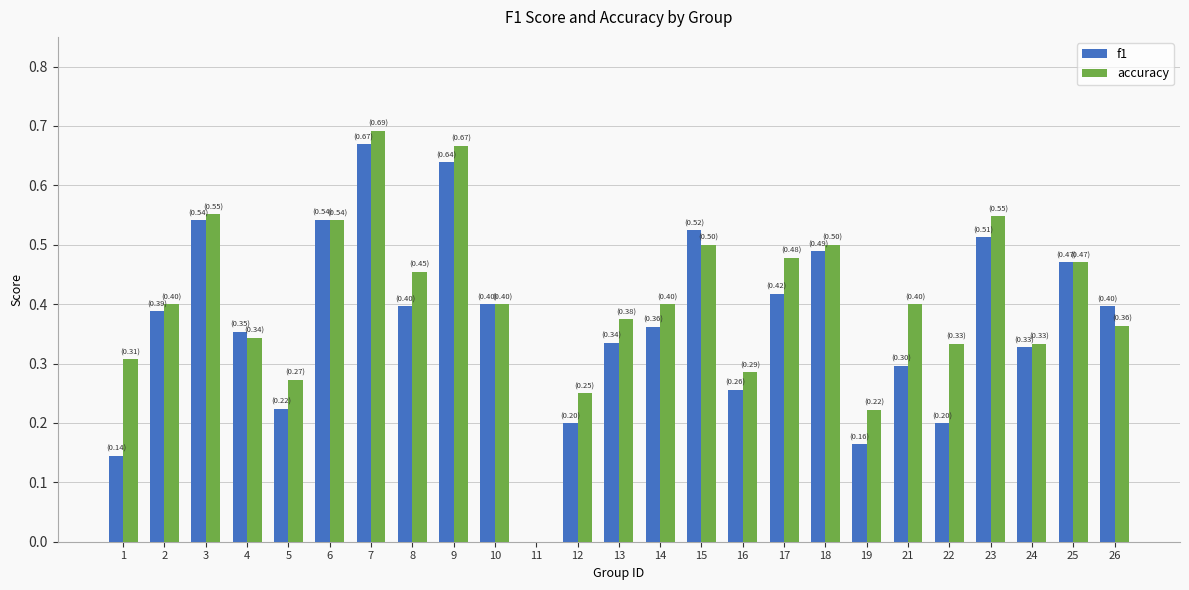

True or false: f1 has a value of 0.1 at 2.

False